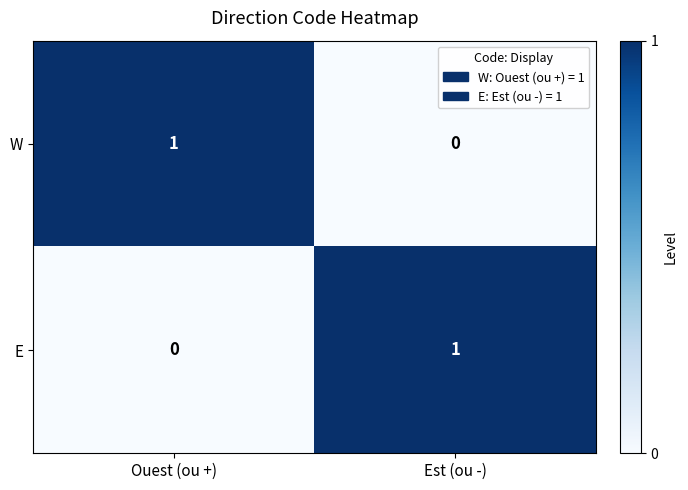

What is the total value across all series at Ouest (ou +)?

1